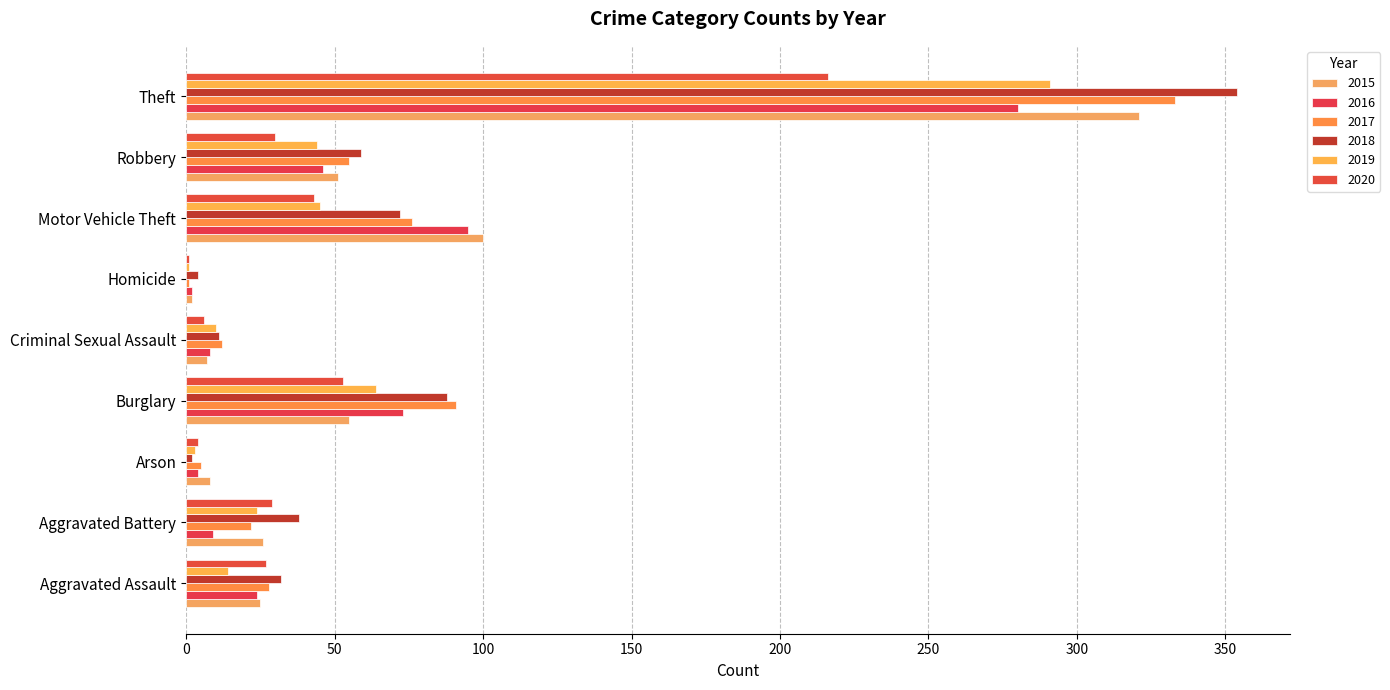

What is the difference between the maximum and minimum values in the 2017 series?

332